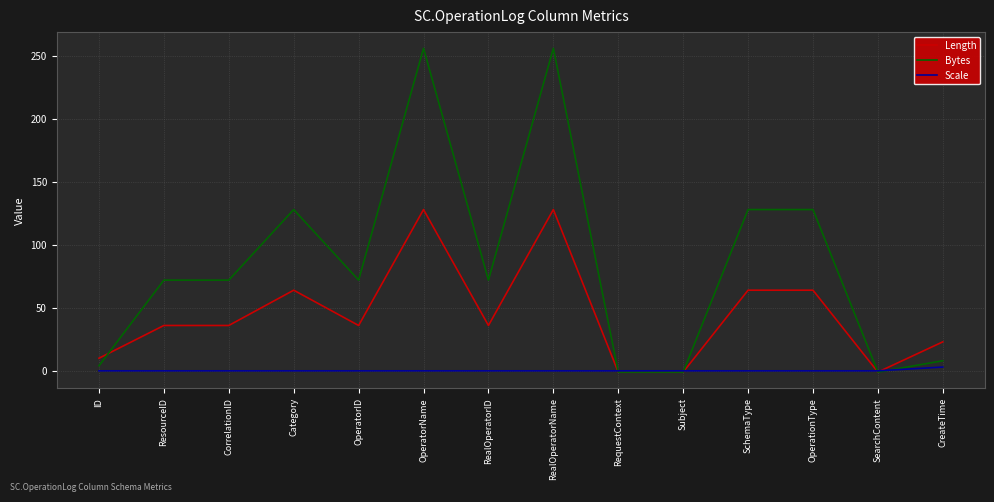

Between OperatorID and OperationType, which series saw the biggest shift?

Bytes